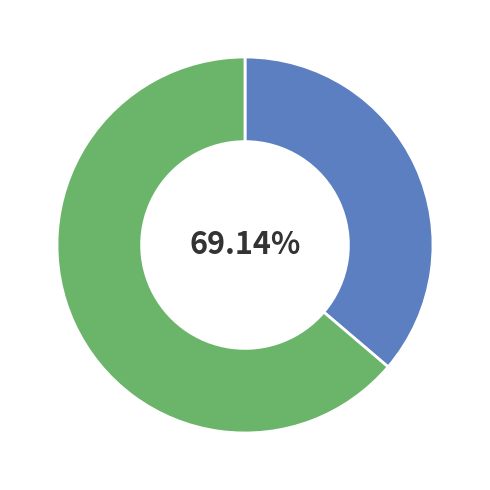

To the nearest percent, what portion does 玉河春色·春半京华盛绮罗 represent?

36%